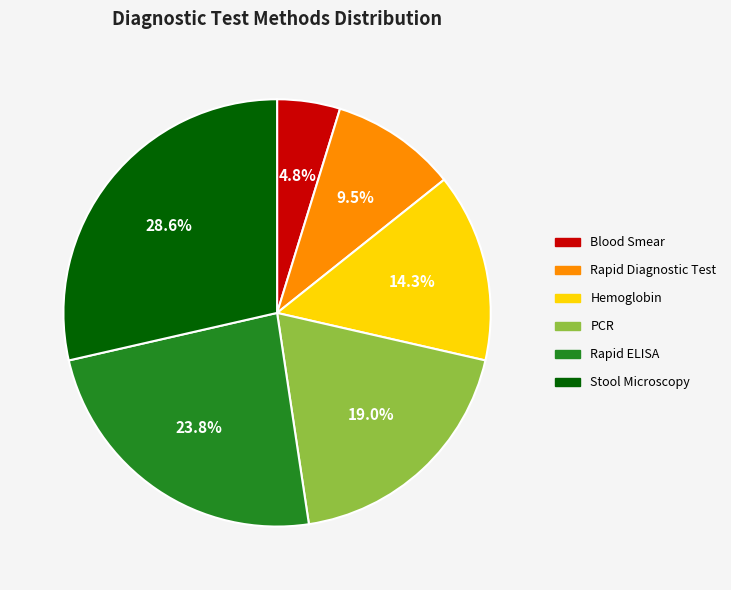

Is there any slice that represents more than half of the pie?

No